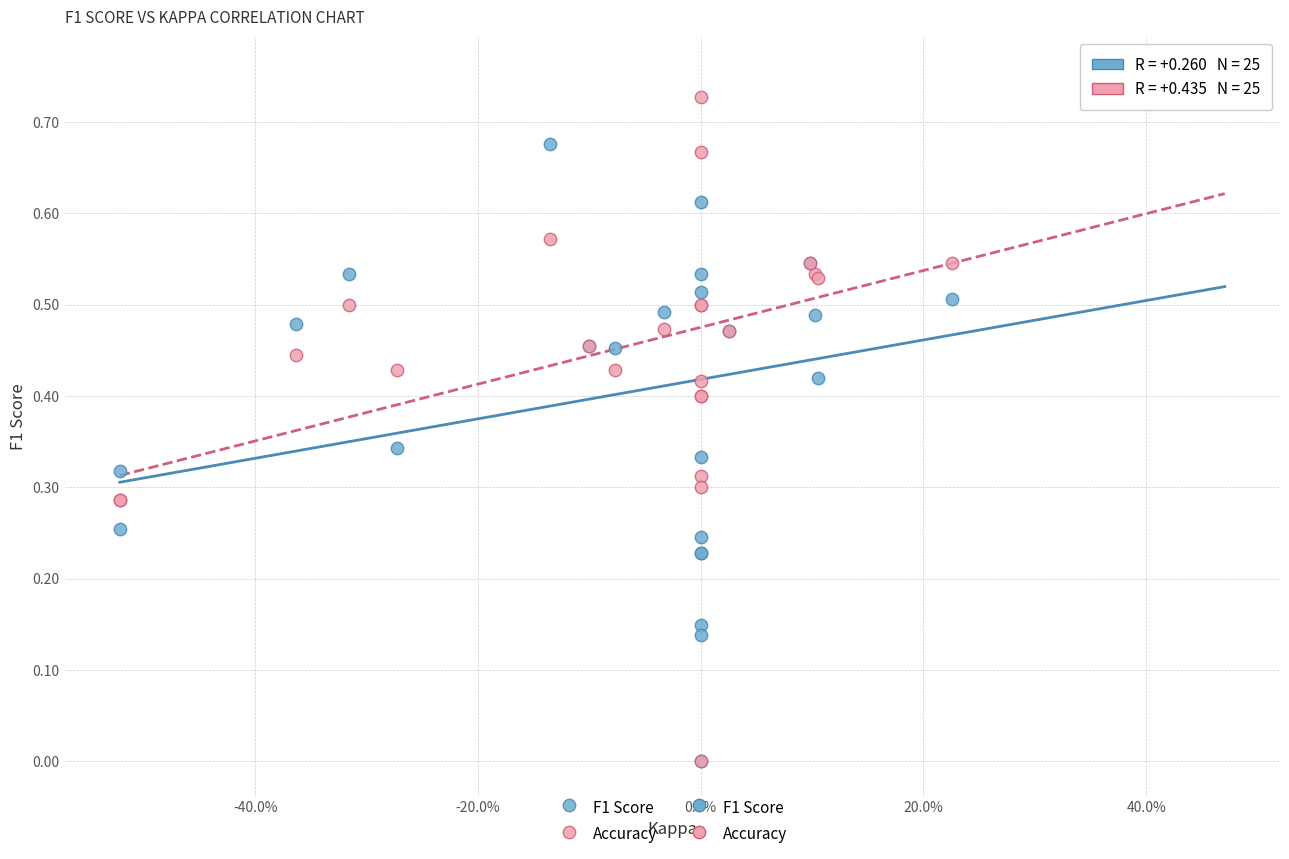

Which series has the largest Y range (max minus min)?

F1 Score